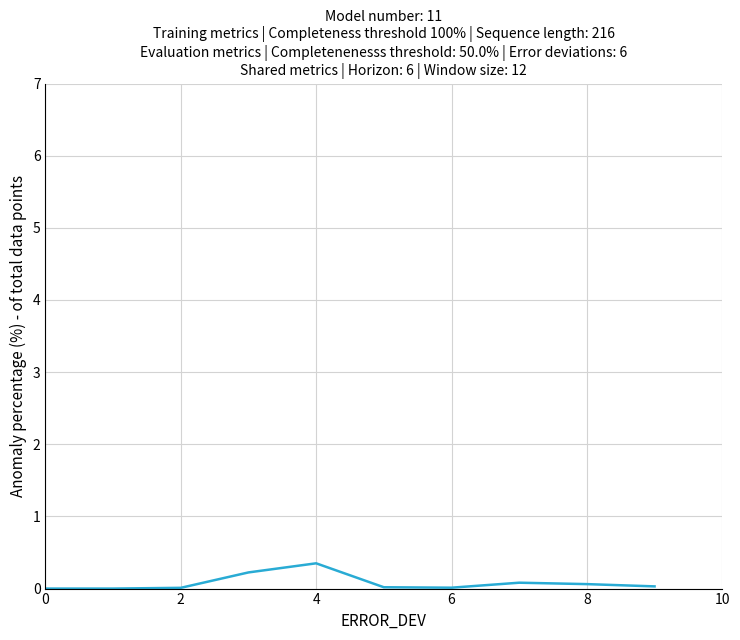

What is the difference between the maximum and minimum values?

0.4